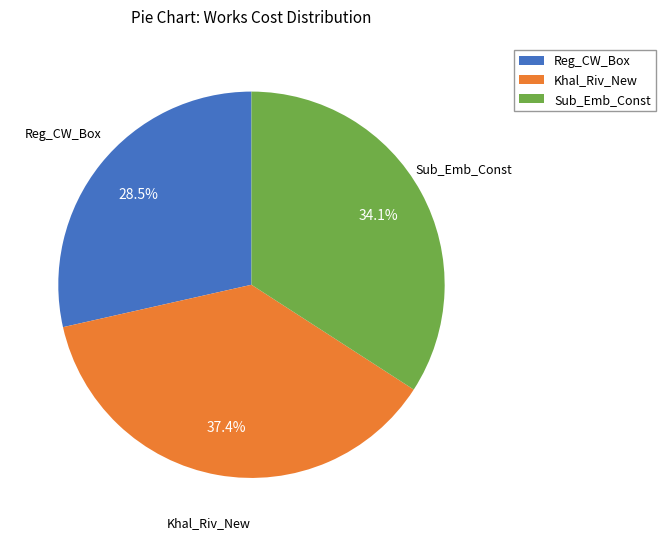

Count the number of slices in the pie.

3